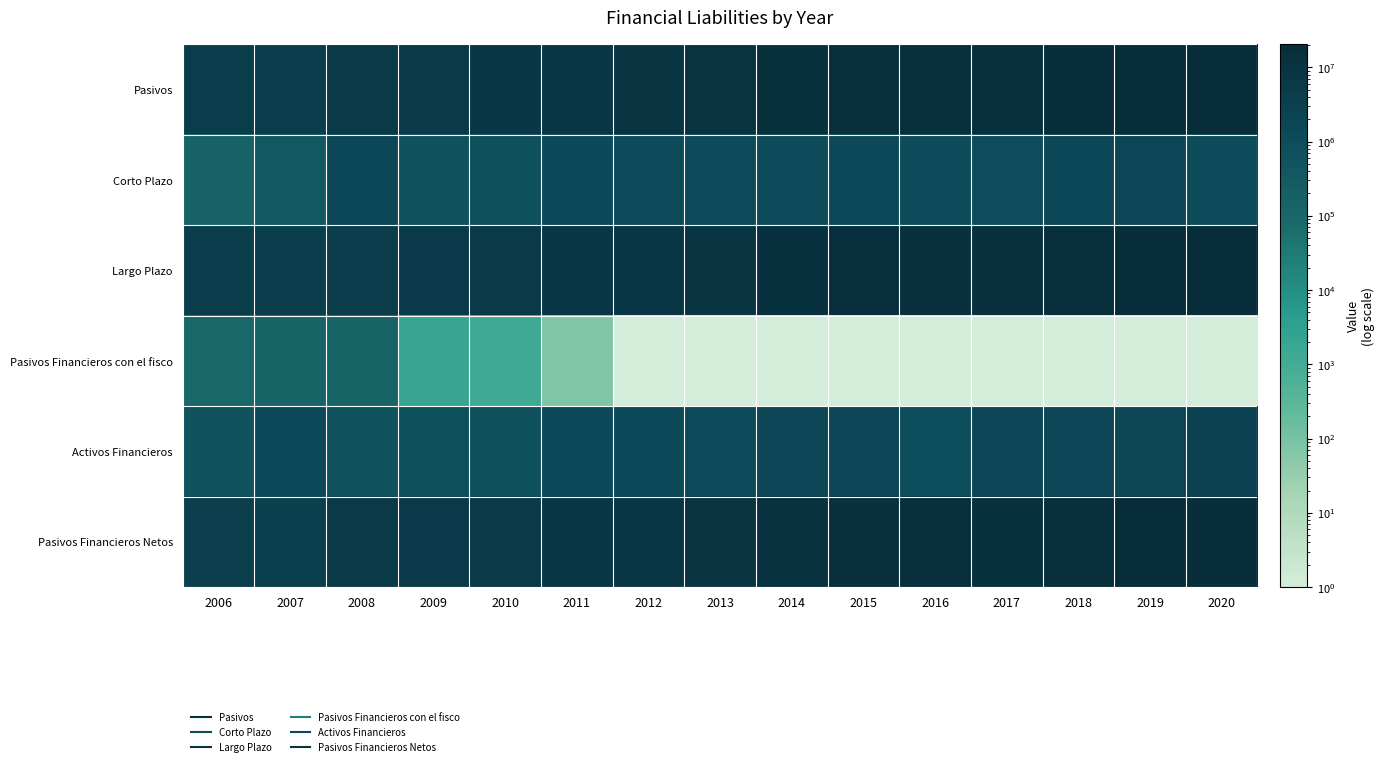

At how many categories does at least one series exceed 17246085?

3